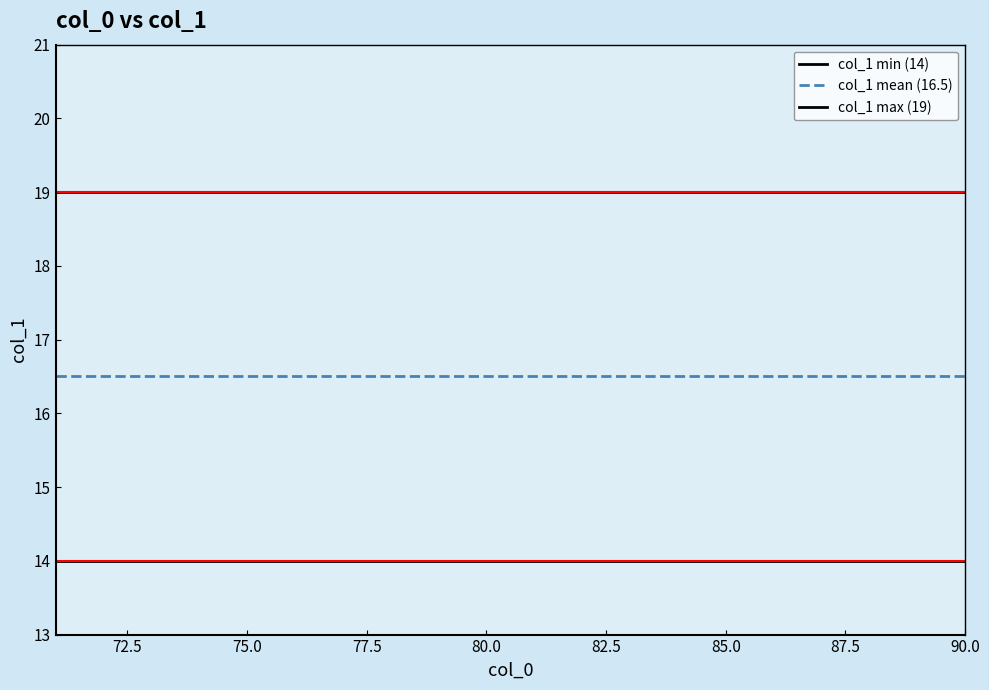

What is the maximum value for col_1 min (14)?

14.0